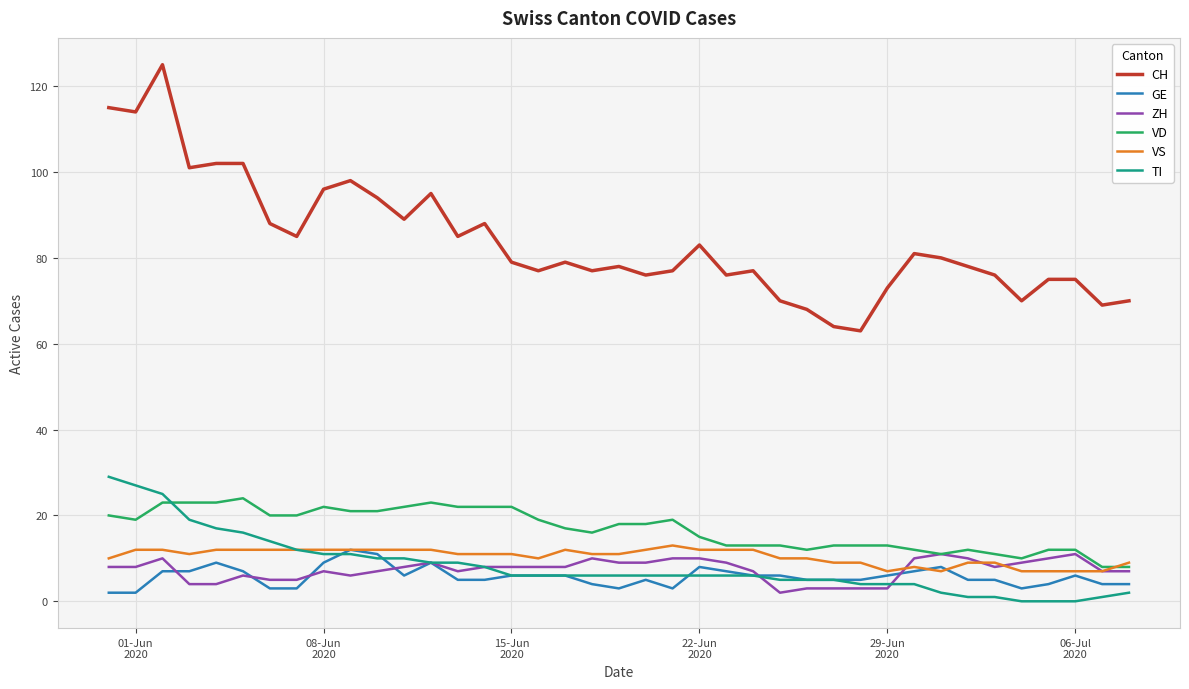

How many times do TI and VD cross each other?

1